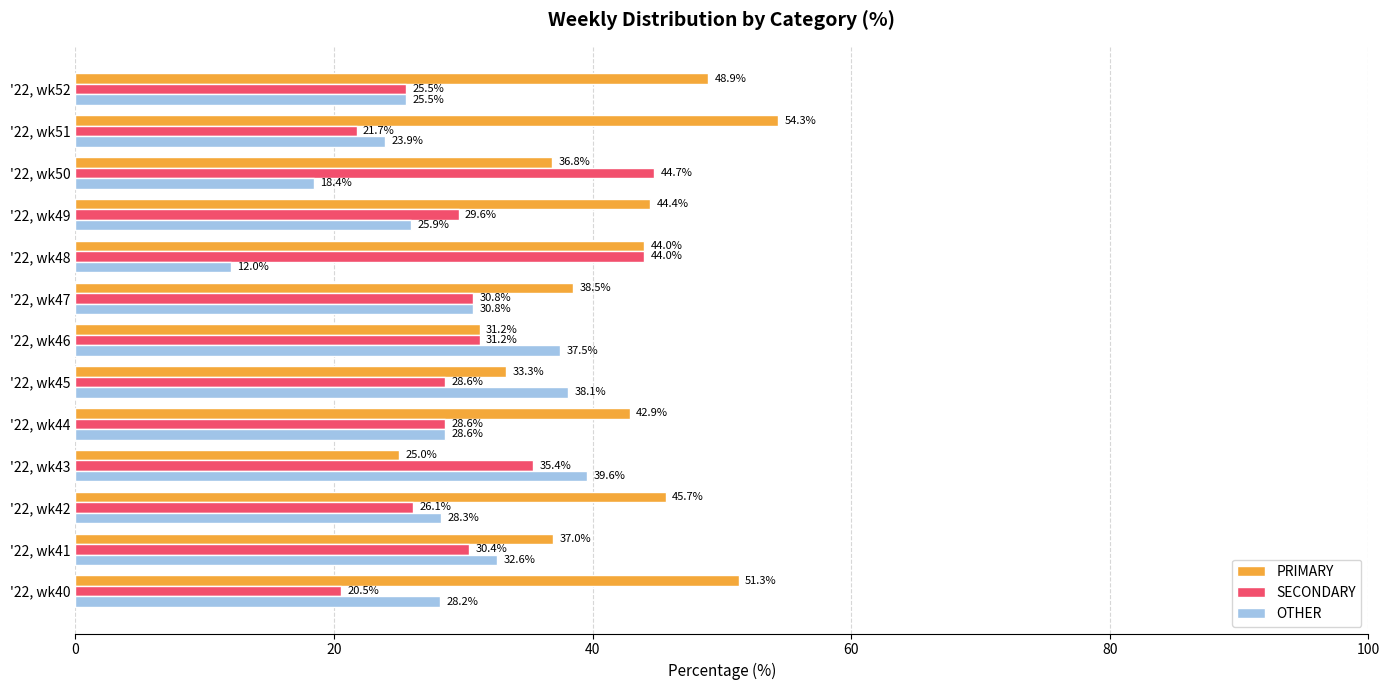

Where is PRIMARY nearest to the value 39?

'22, wk47